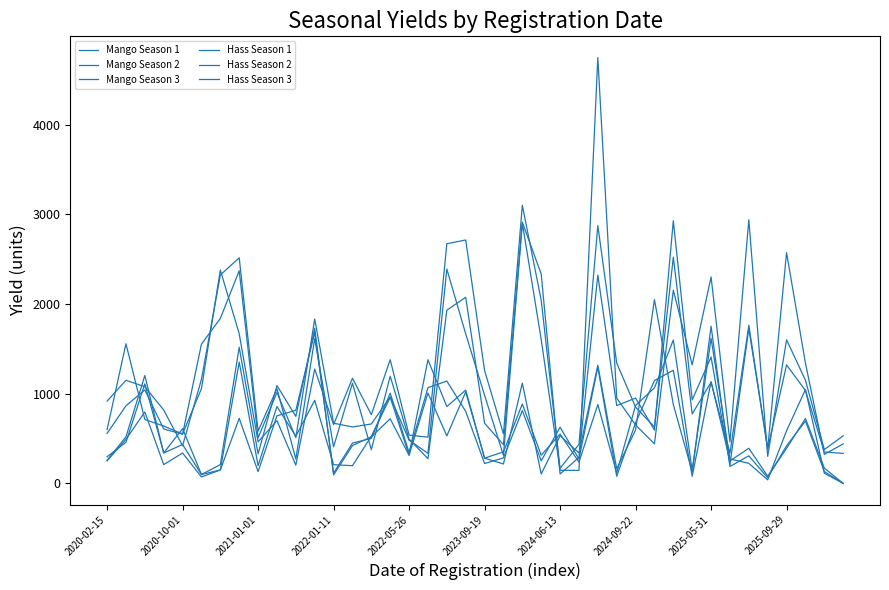

How many lines are shown in the chart?

6